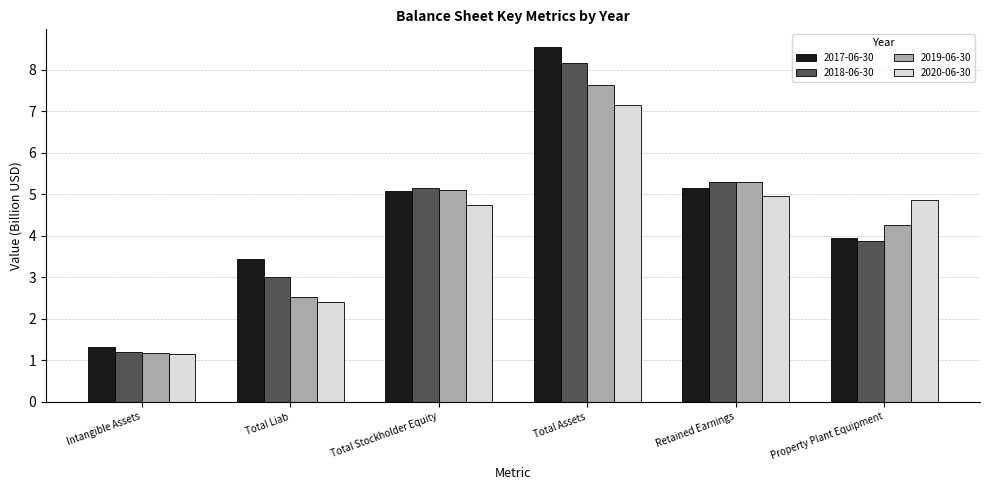

The 2020-06-30 series shows 7.2 at Total Assets. True or false?

True